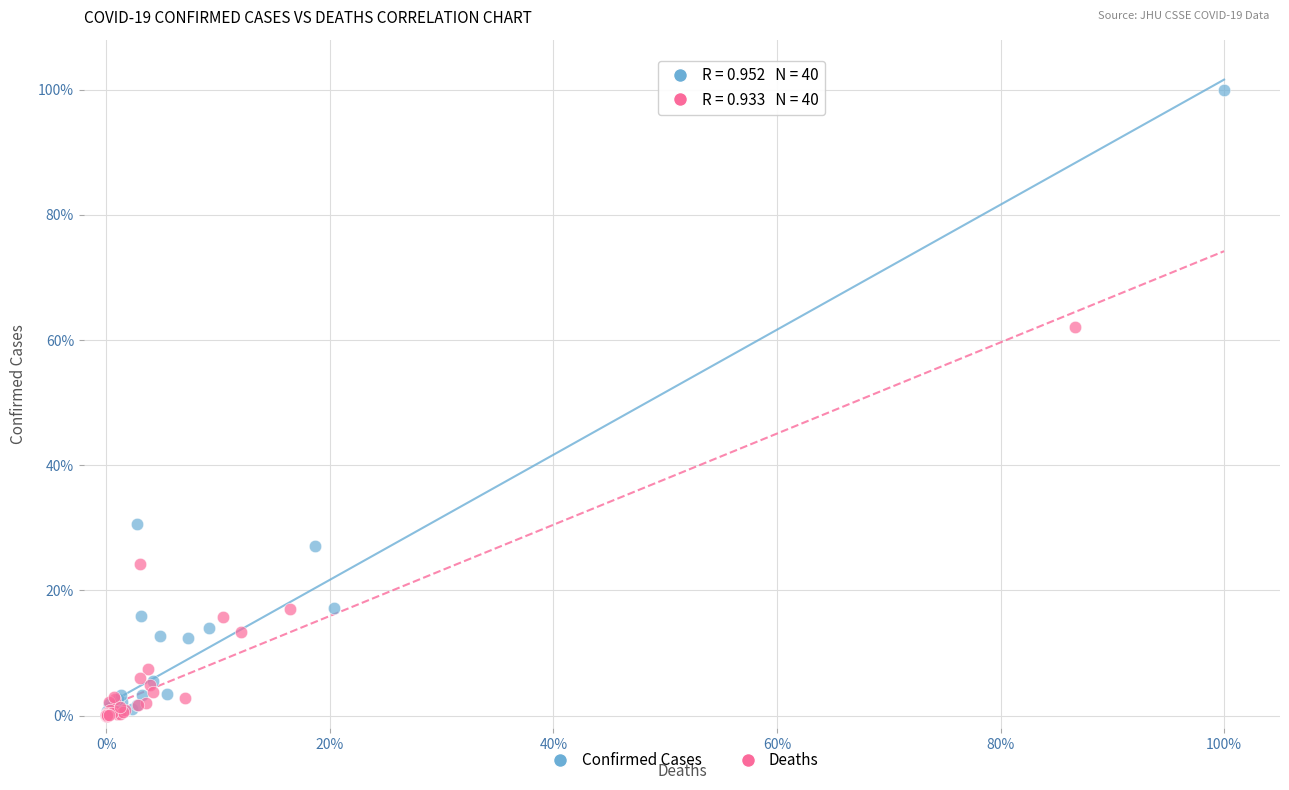

Which series contains the highest Y value?

Confirmed Cases